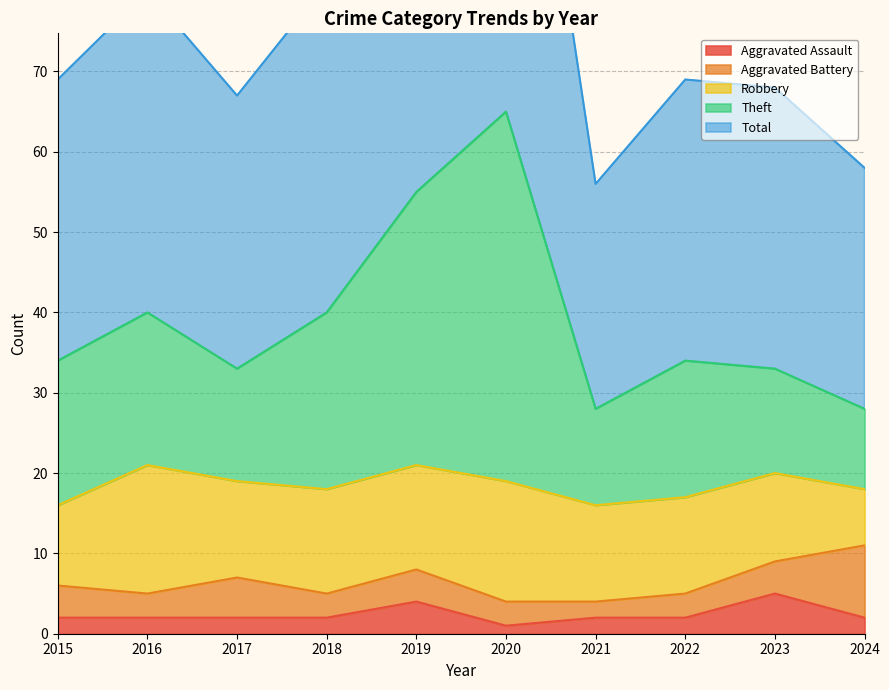

At which category does Aggravated Assault reach its first local valley?

2020